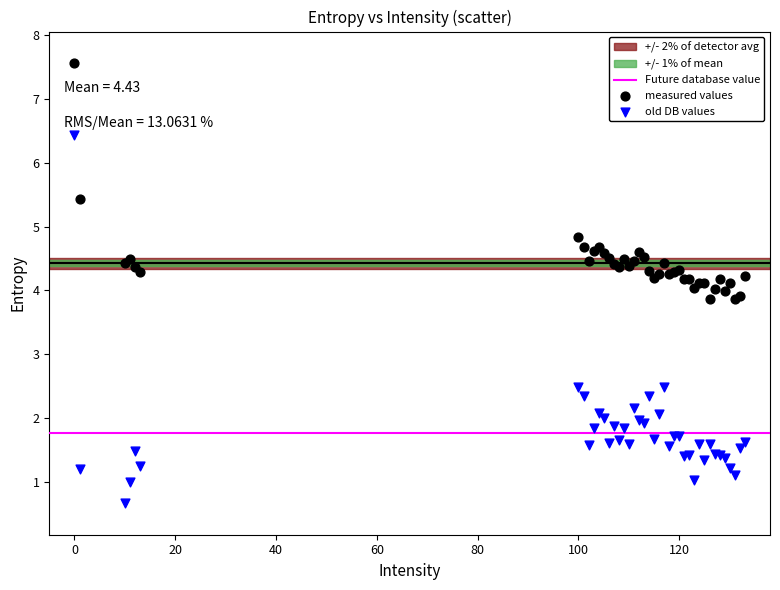

Which series reaches the maximum Y coordinate?

measured values